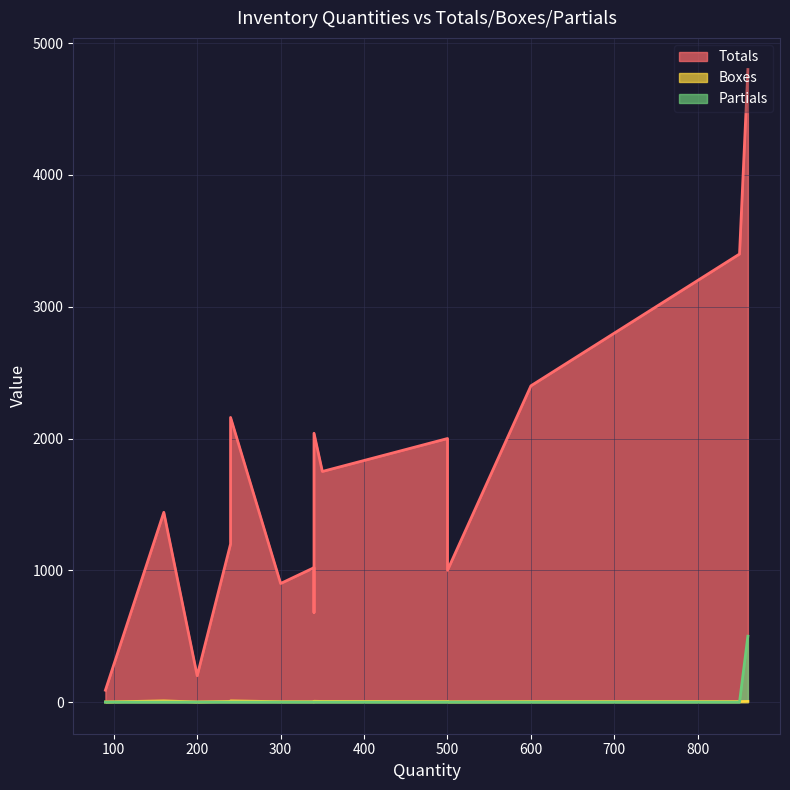

True or false: Partials and Totals cross at least once.

False